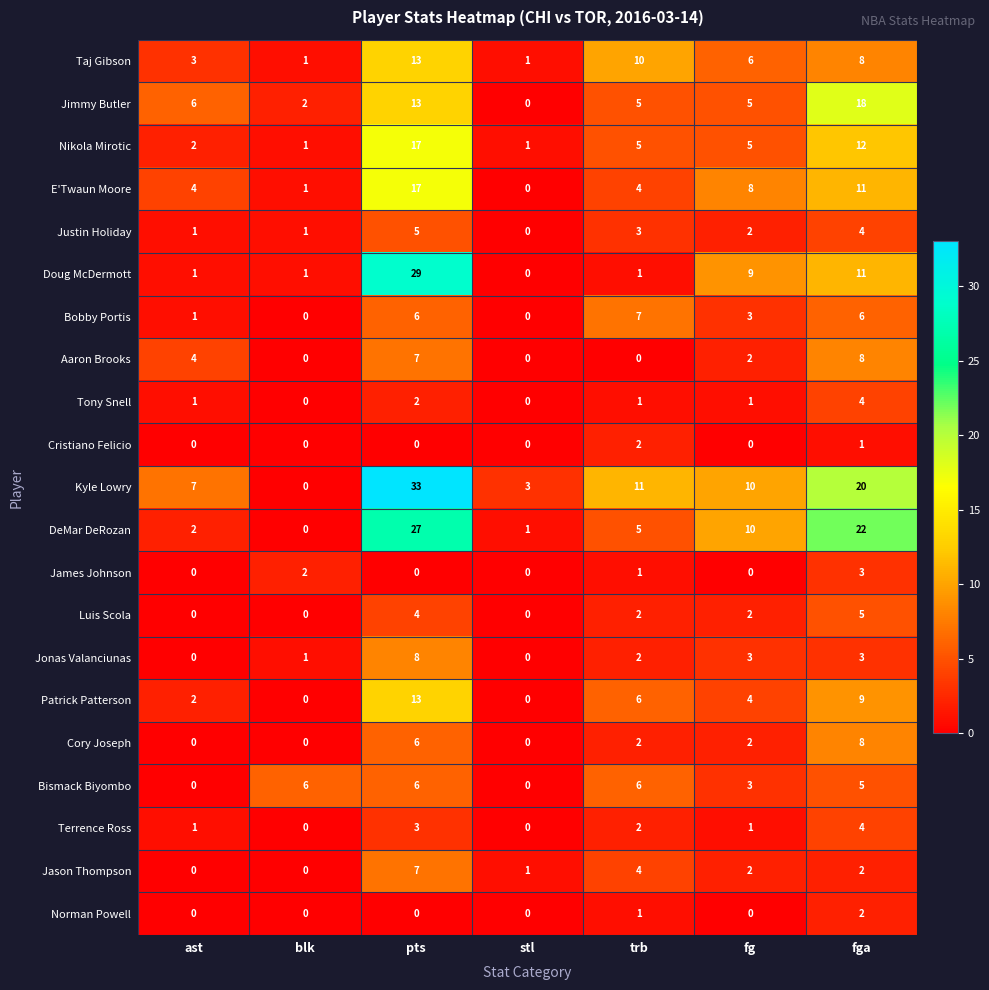

The value of James Johnson at trb is 2. True or false?

False